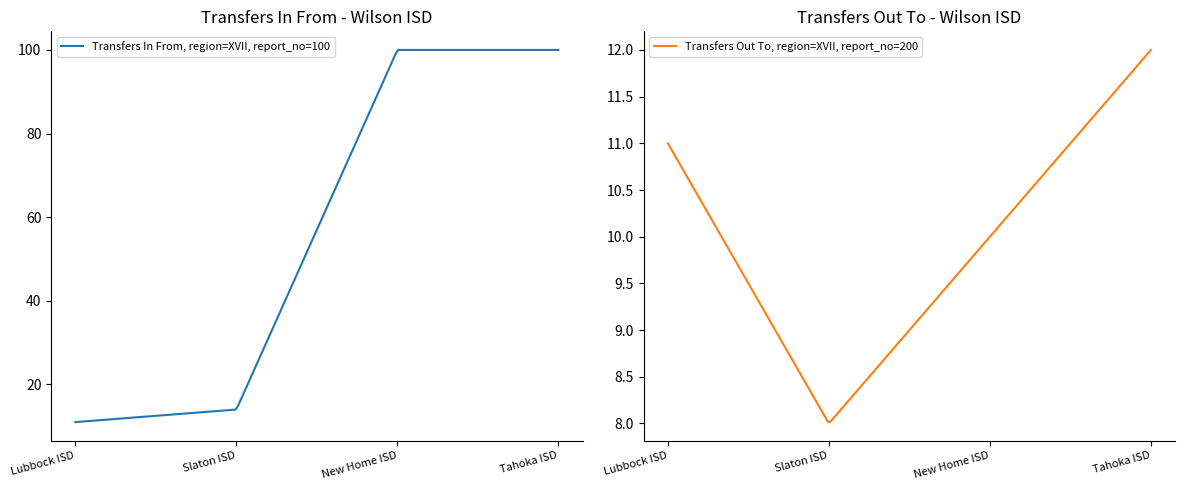

What is the difference between the maximum and second lowest values in the Transfers Out To series?

2